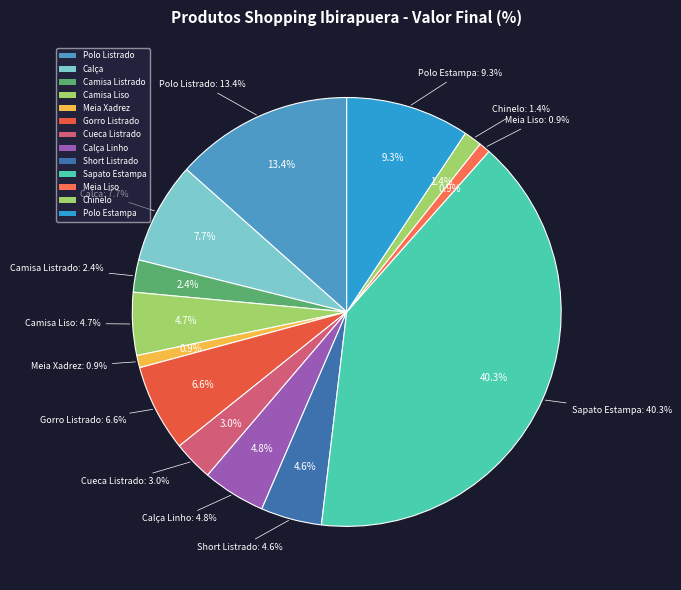

Combined, do Calça and Cueca Listrado account for over 50%?

No